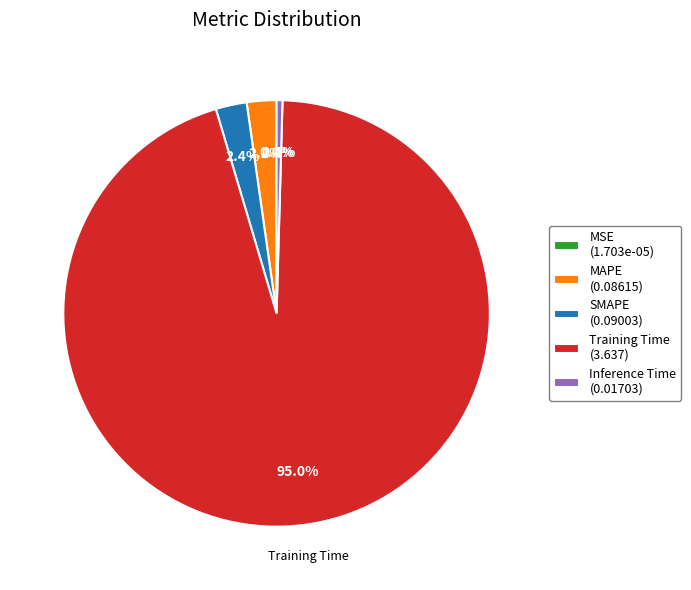

True or false: Training Time accounts for 95% of the total.

True